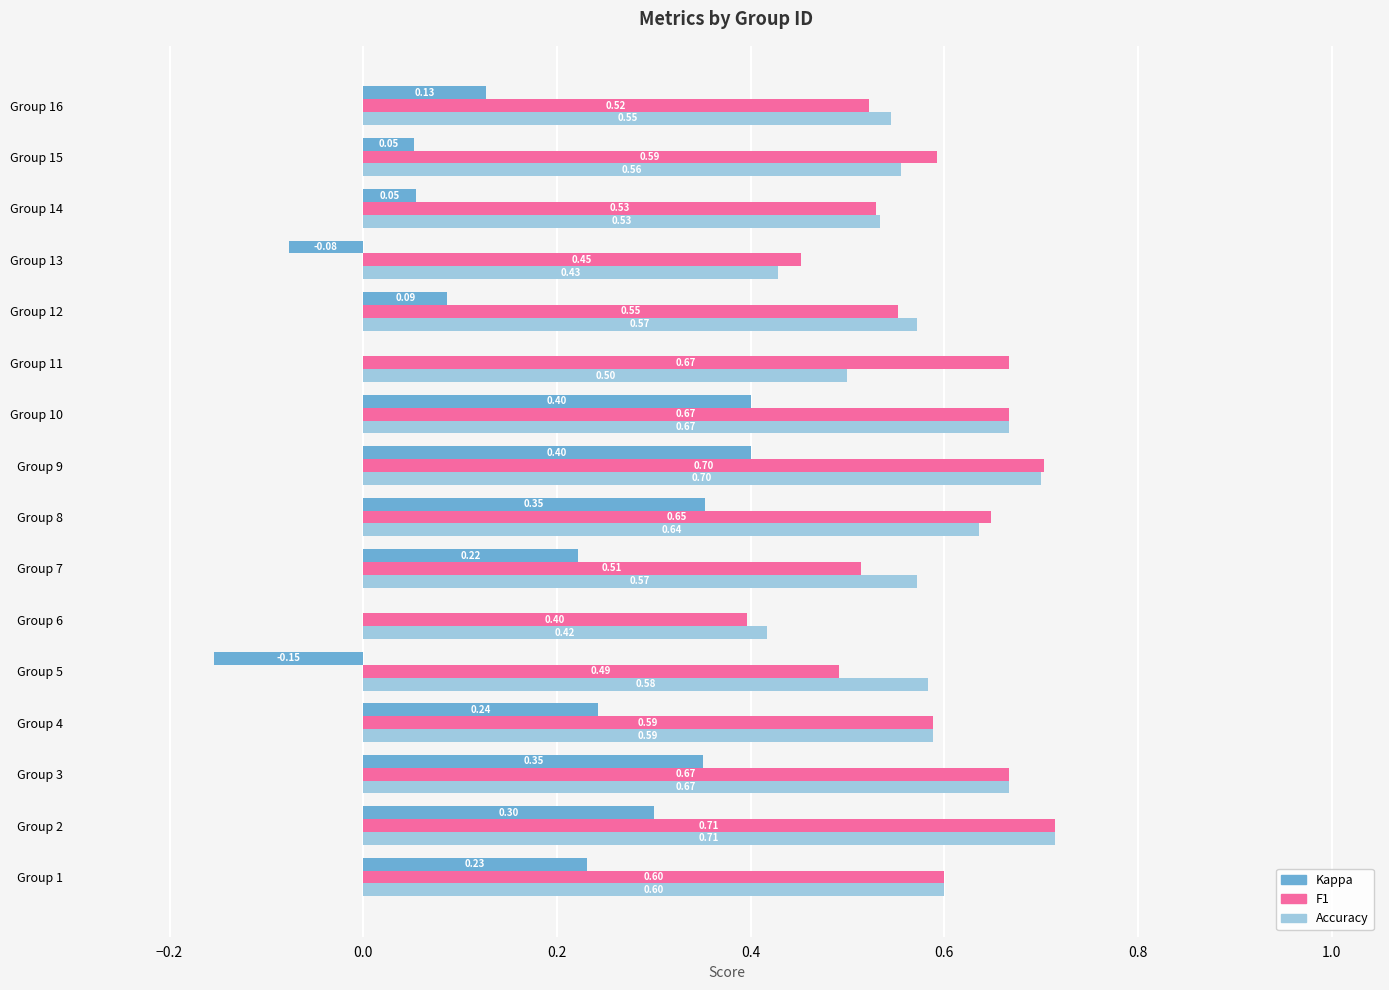

At which category is the sum across all series the highest?

Group 9